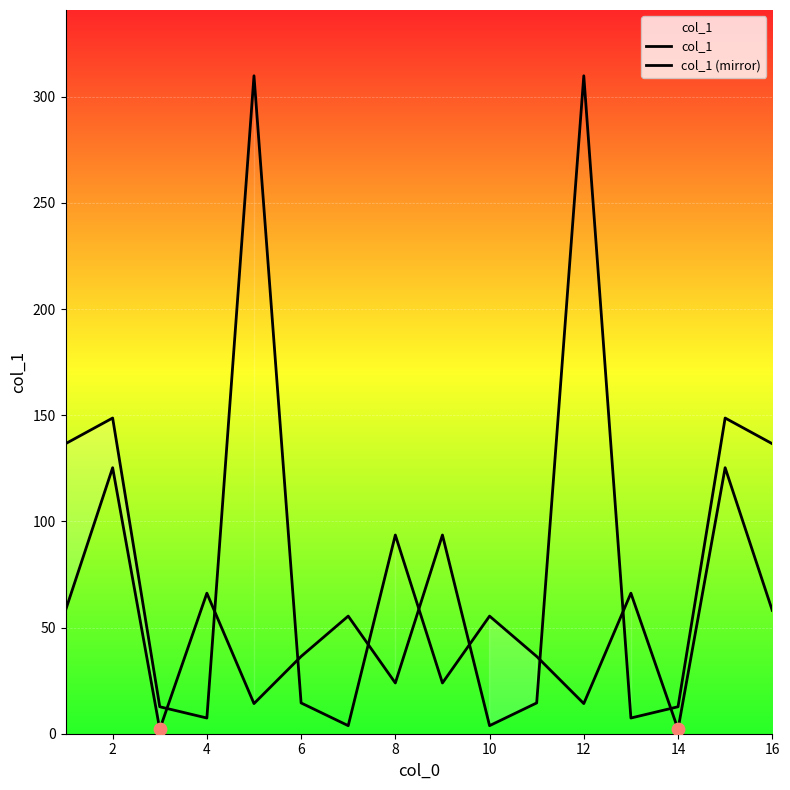

What are all the series names shown in the legend?

col_1, col_1 (mirror)